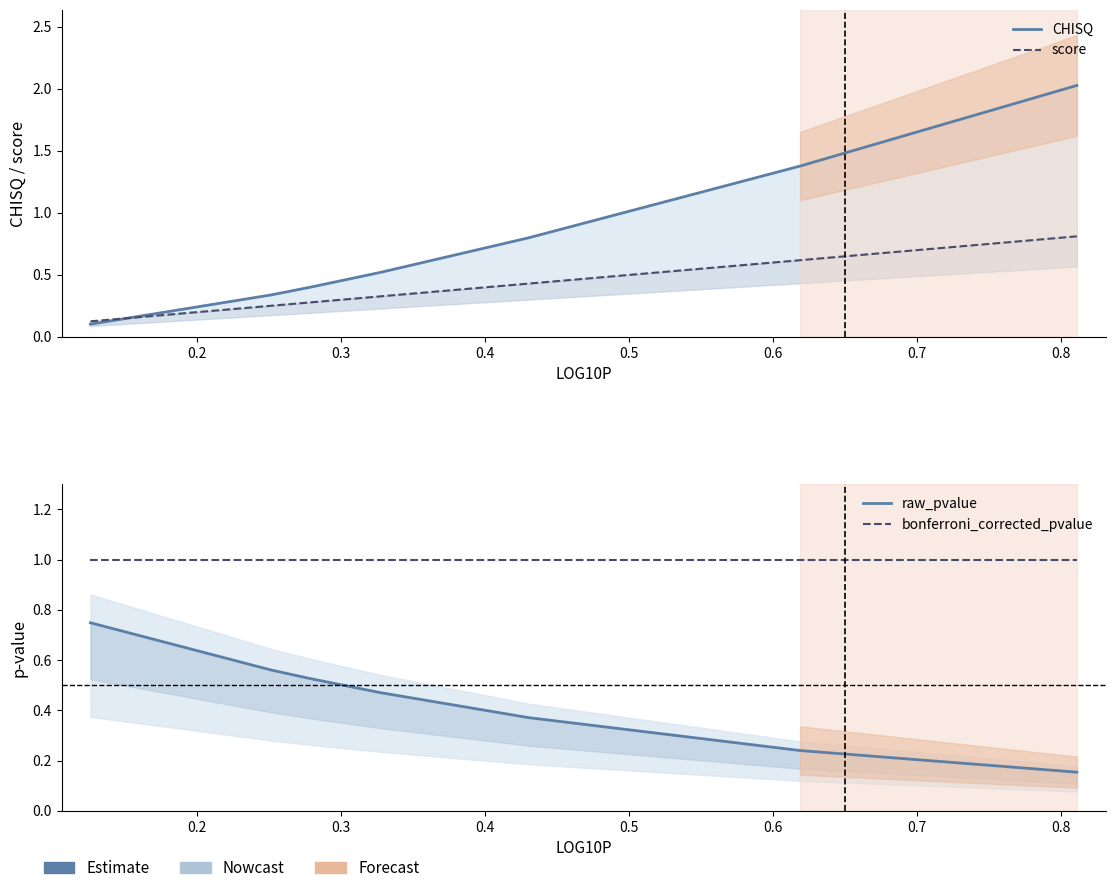

Is this an area chart (filled region under the line)?

No